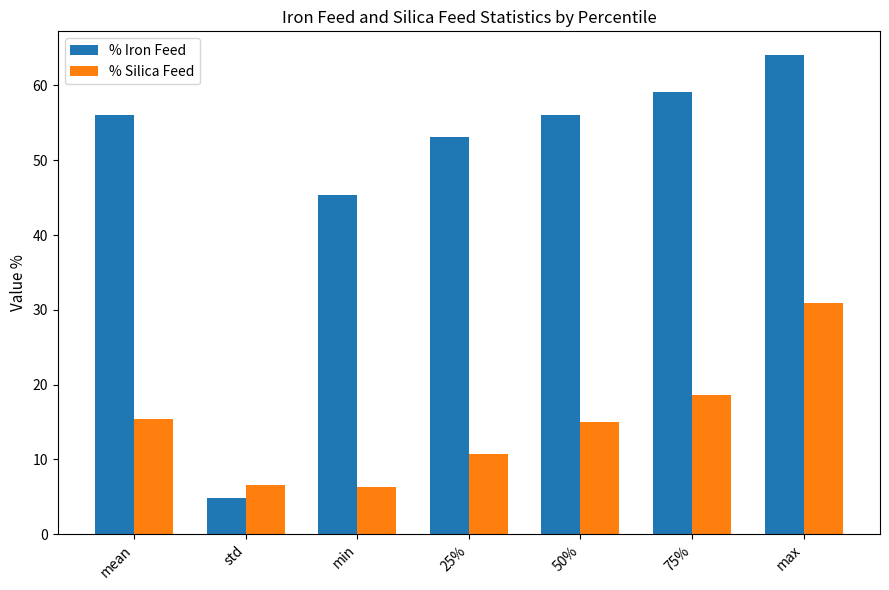

How many groups of bars are there?

7